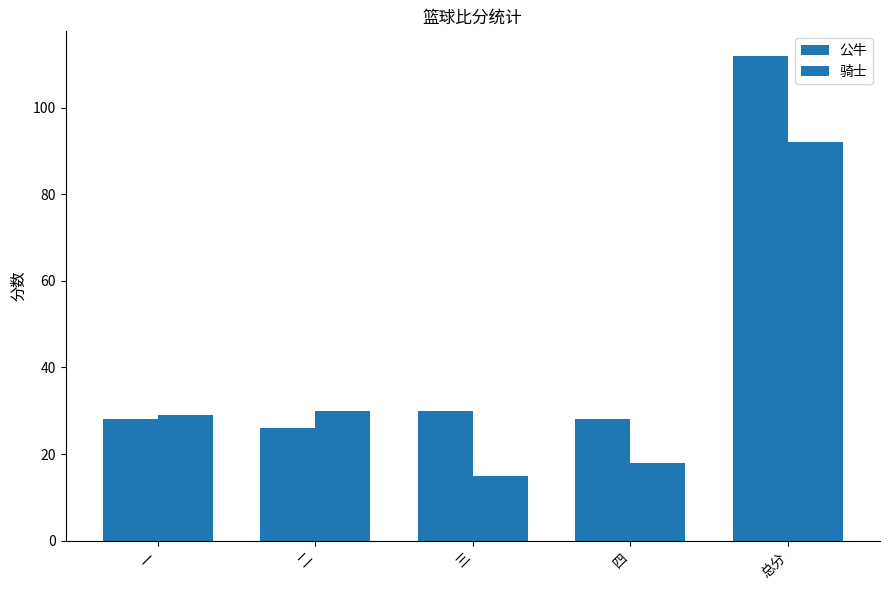

What is the difference between the highest and lowest values at 总分?

20